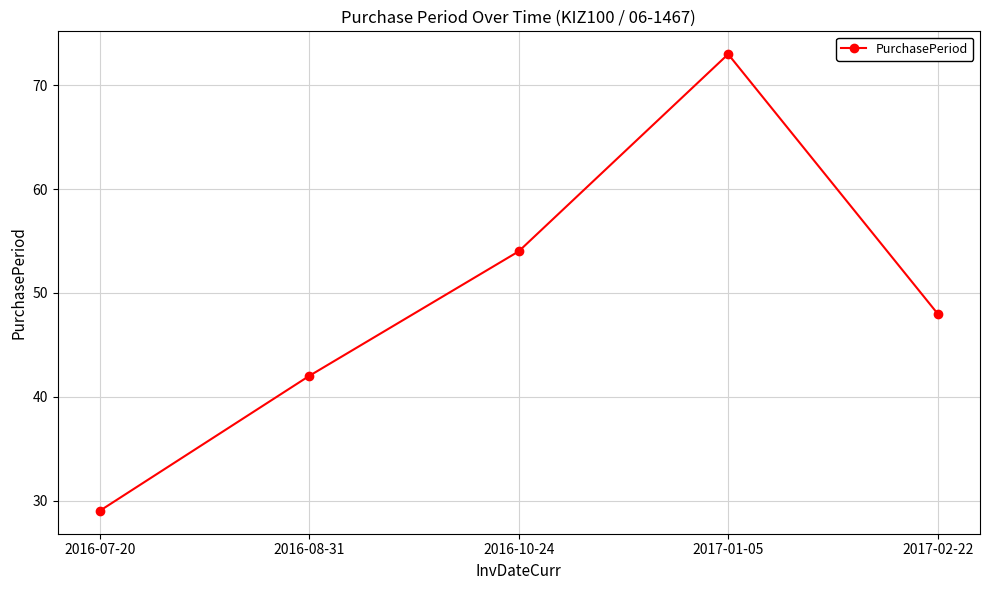

How many data points are less than 48?

2